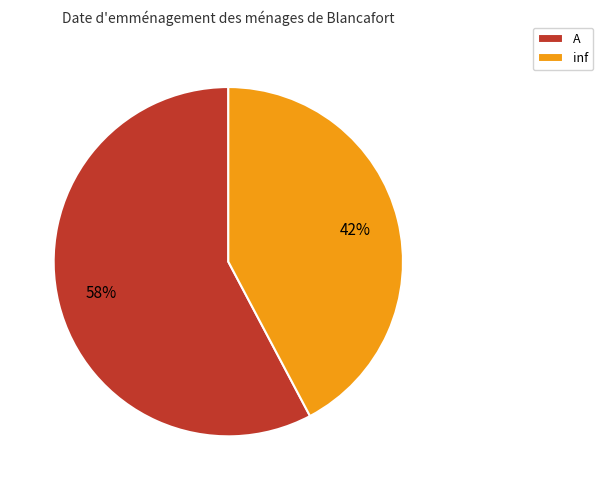

How many slices are in this pie chart?

2